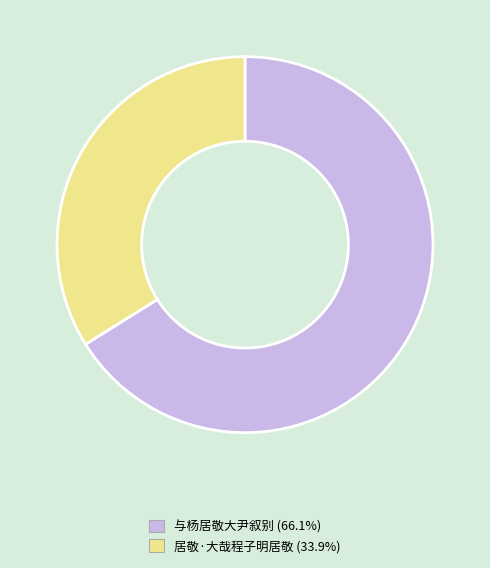

Do 居敬·大哉程子明居敬 and 与杨居敬大尹叙别 together represent more than half of the pie?

Yes